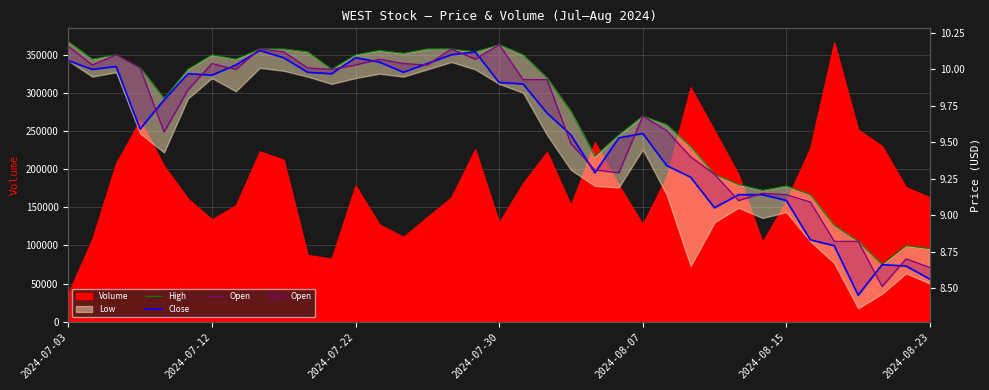

True or false: High and Open intersect in this chart.

False